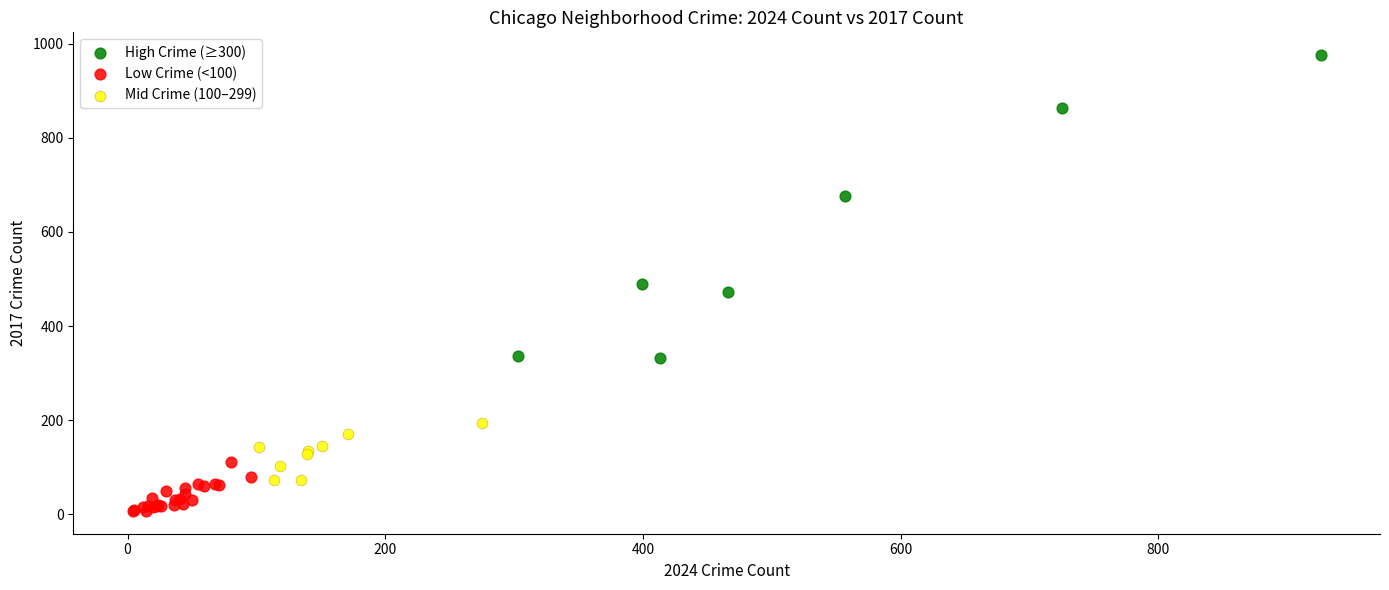

What are all the series names shown in the legend?

High Crime (≥300), Low Crime (<100), Mid Crime (100–299)